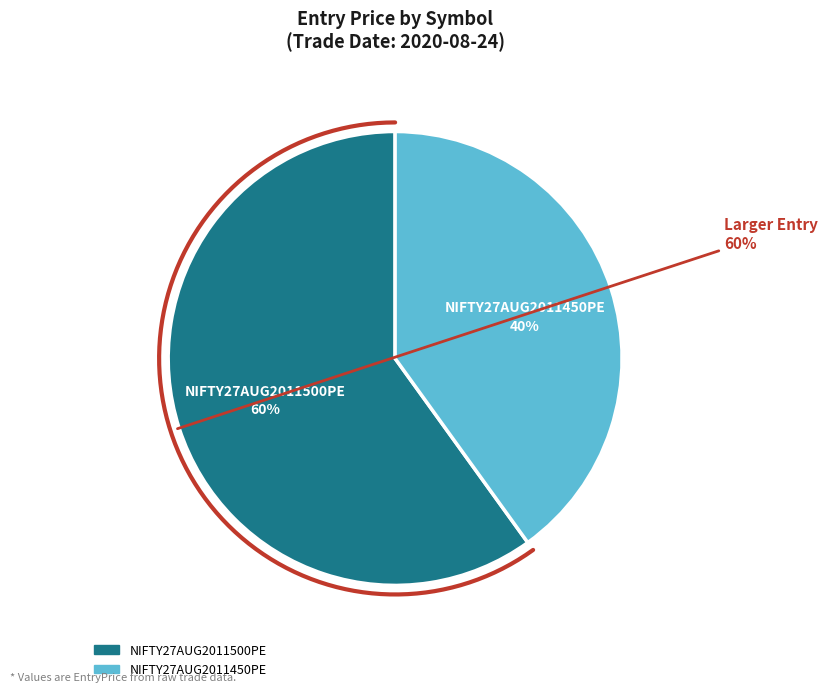

Which has a higher value, NIFTY27AUG2011450PE or NIFTY27AUG2011500PE?

NIFTY27AUG2011500PE